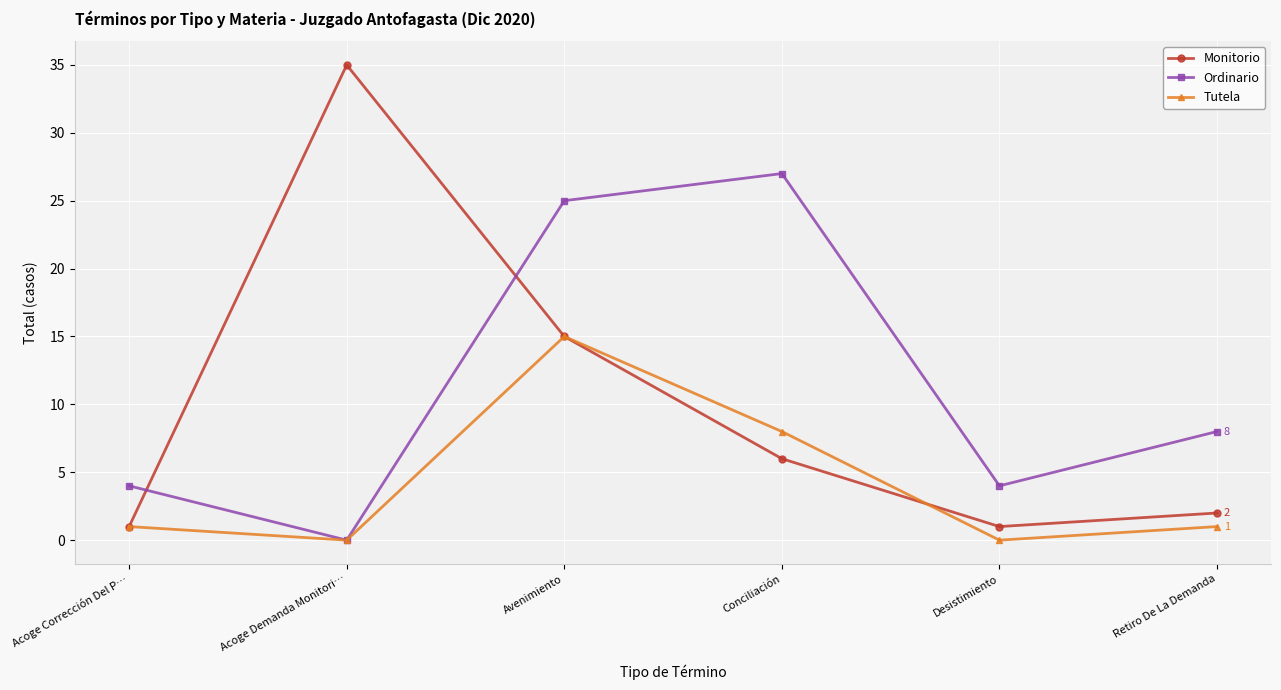

What is the difference between the second highest and second lowest values in the Monitorio series?

14